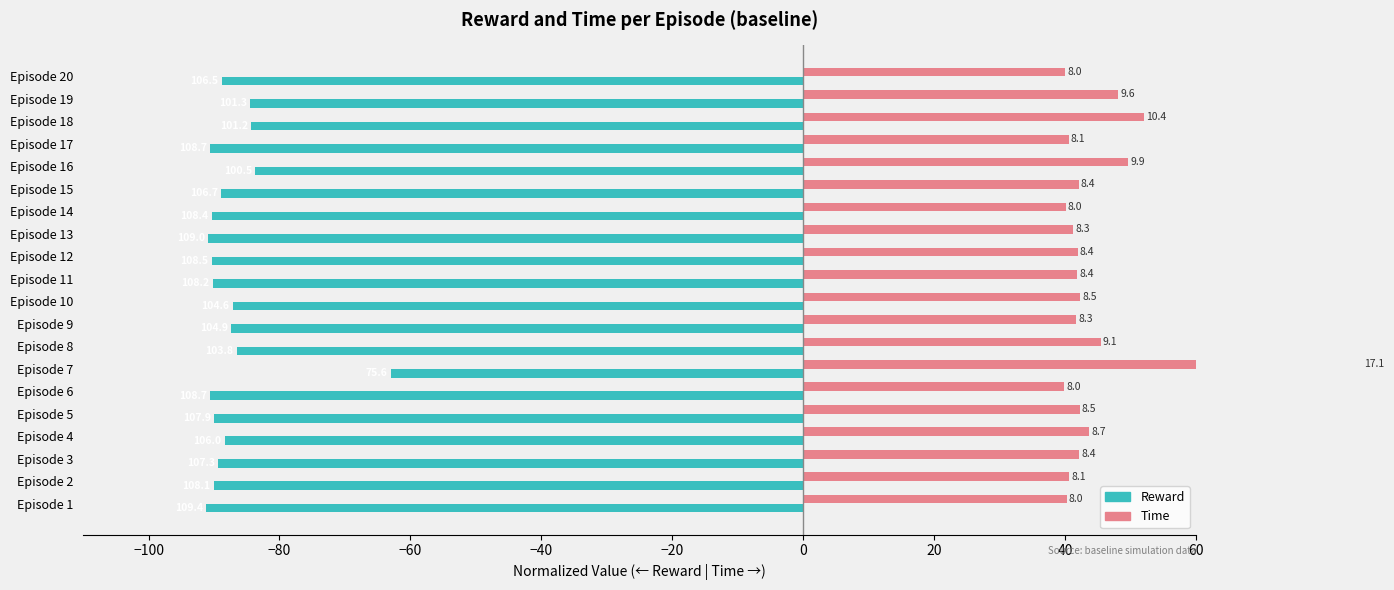

What is the average value of the Time series?

45.1